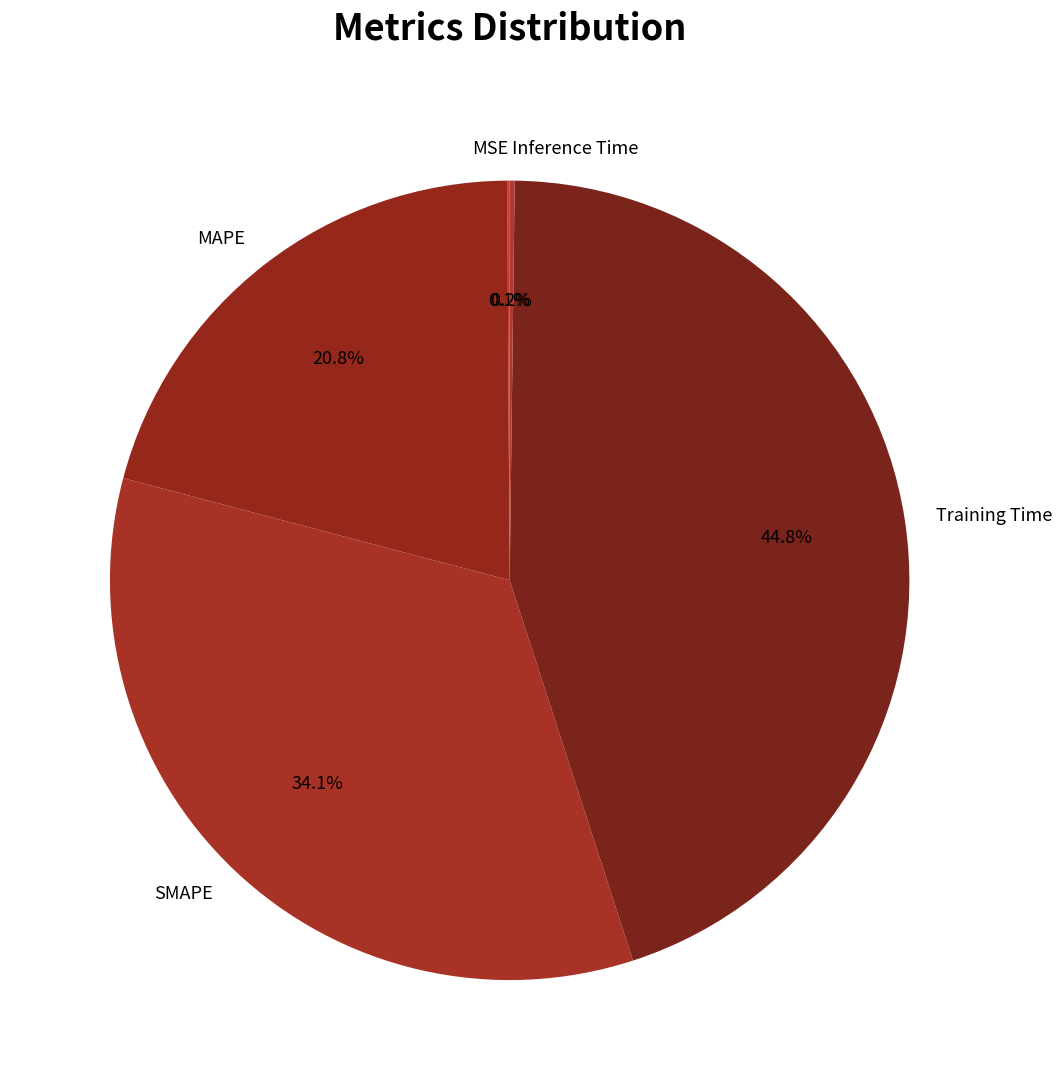

To the nearest percent, what portion does SMAPE represent?

34%